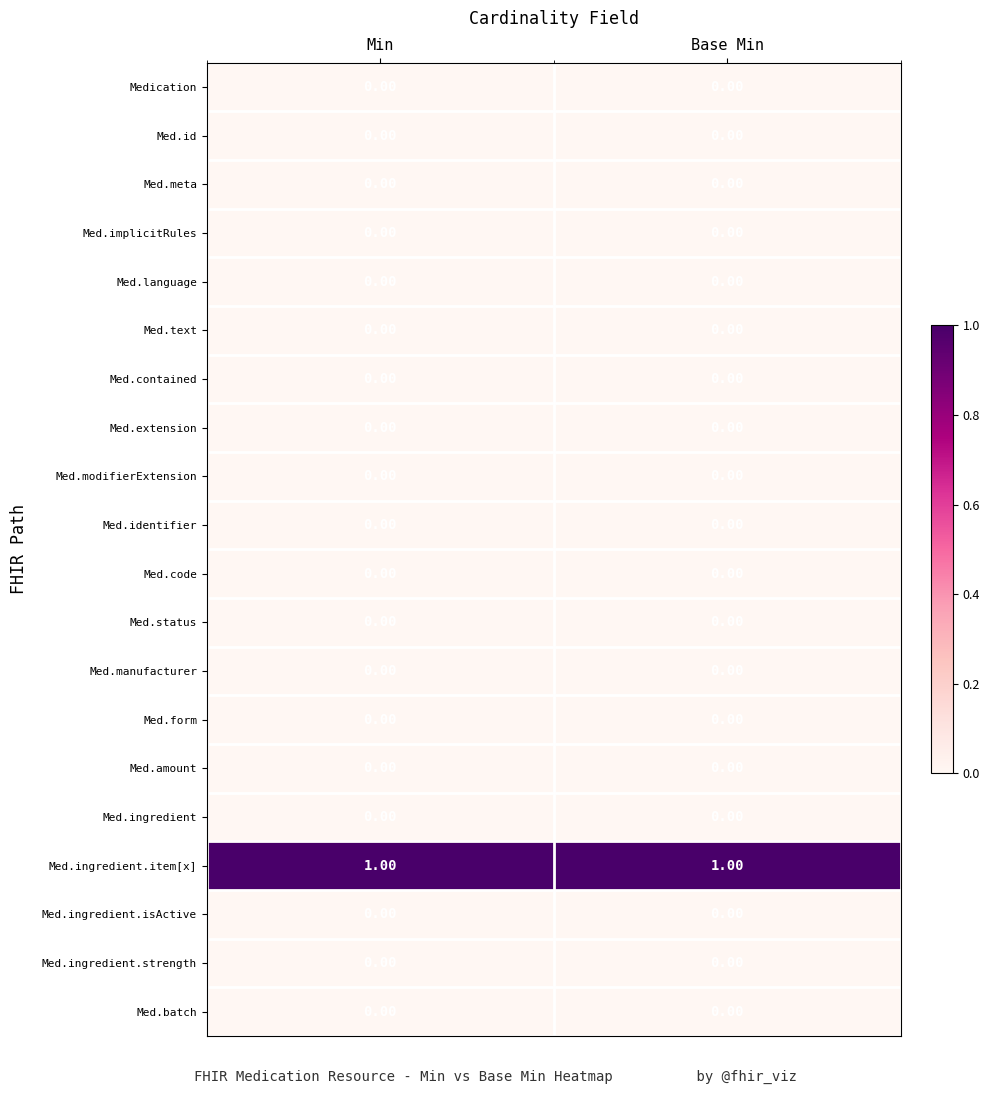

Which series has the largest total across all categories?

Med.ingredient.item[x]